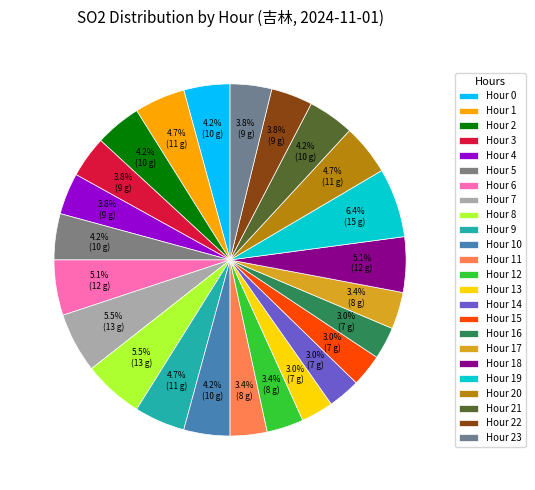

Which slice is the smallest?

13